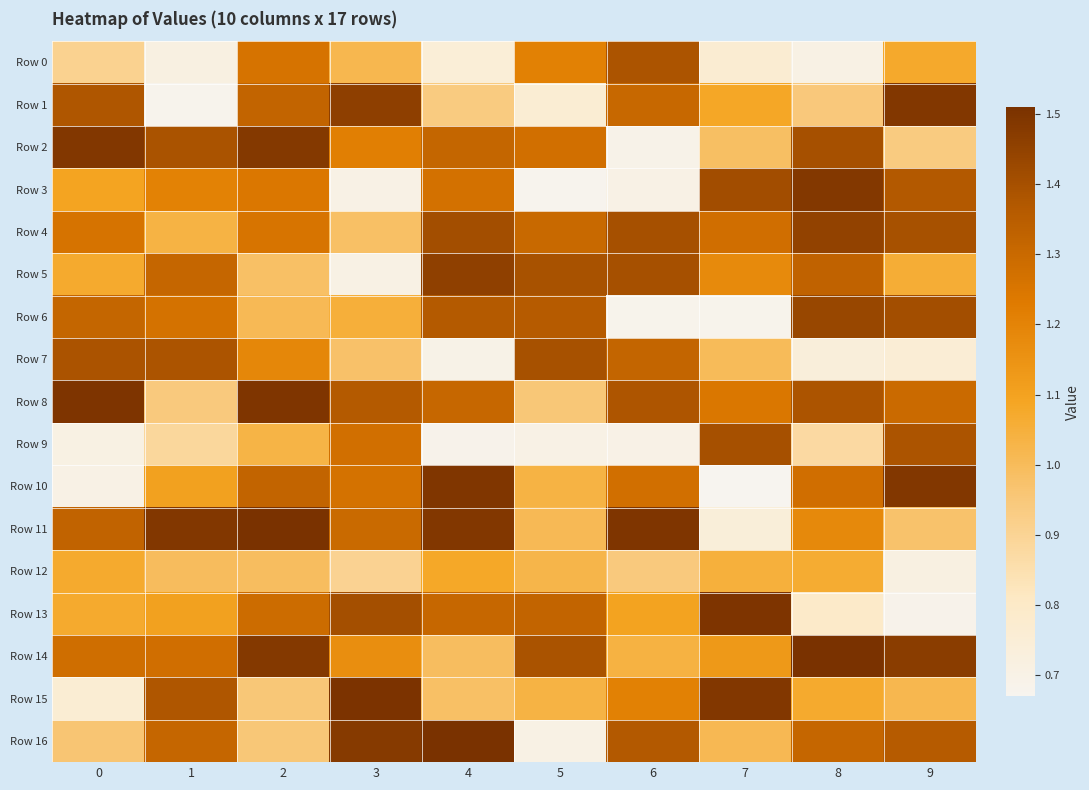

At how many categories does at least one series exceed 1?

10